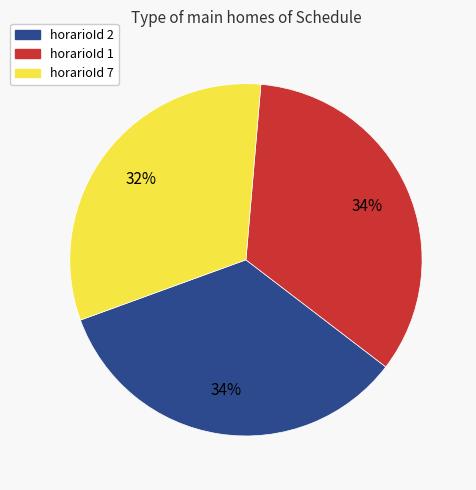

Is there a majority slice in this chart?

No